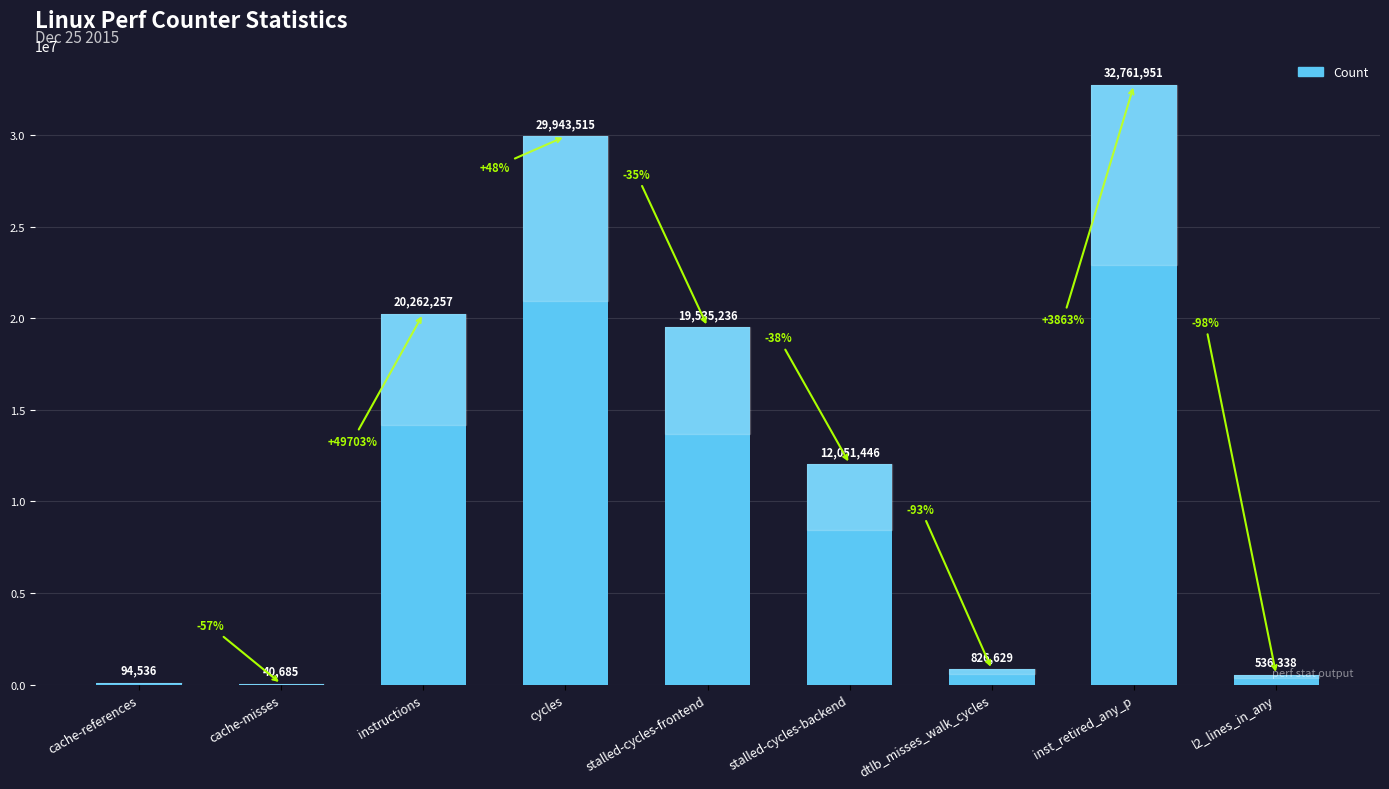

At which category does the chart reach its peak across all series?

inst_retired_any_p